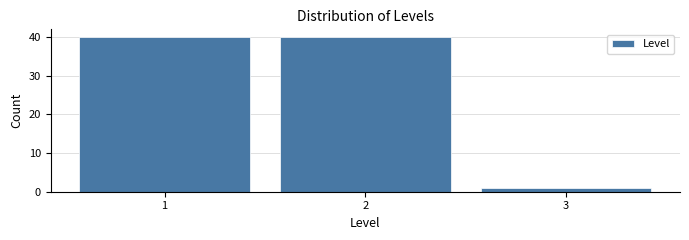

How tall is the bar that spans 0.5 to 1.5 on the x-axis? The values are not printed on the chart, so give them approximately, as read against the axis.

40